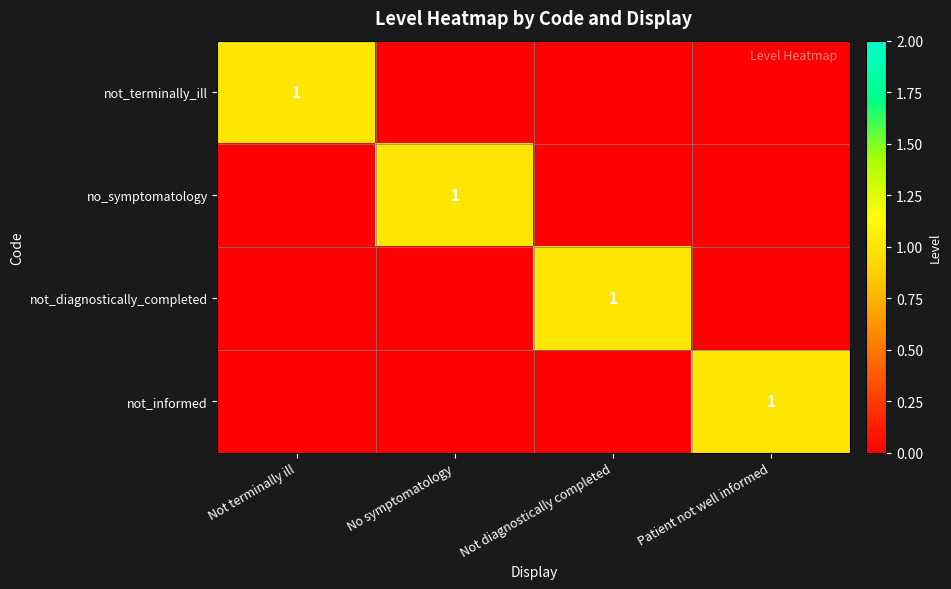

What is the spread (max minus min) of values at No symptomatology?

1